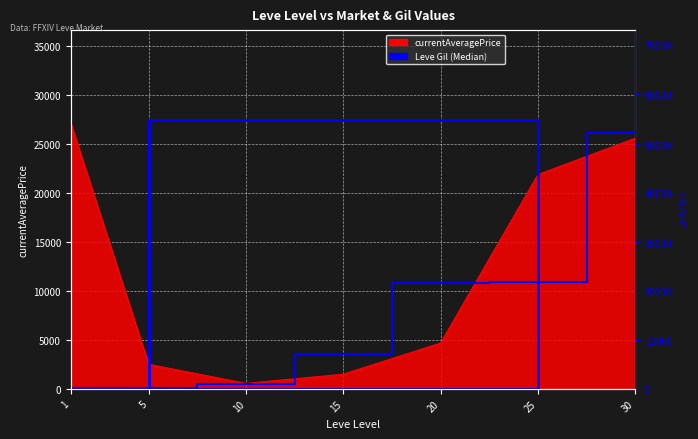

What is the average value?

14884